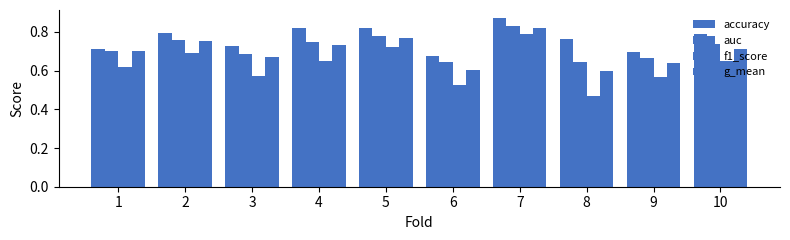

Which series changed the most between 4 and 5?

f1_score